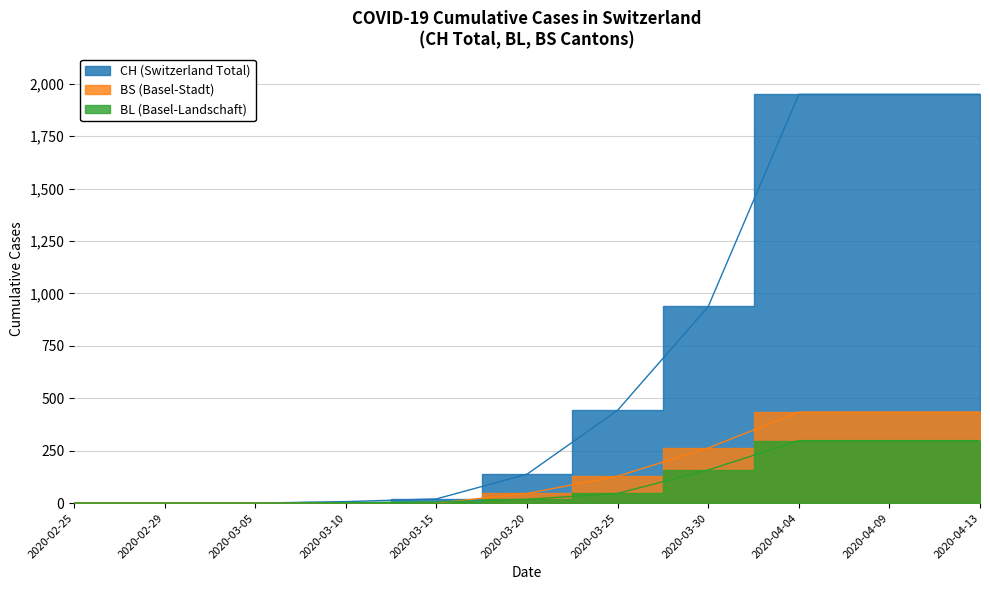

True or false: BS has more than 0 points higher than both neighbors.

False